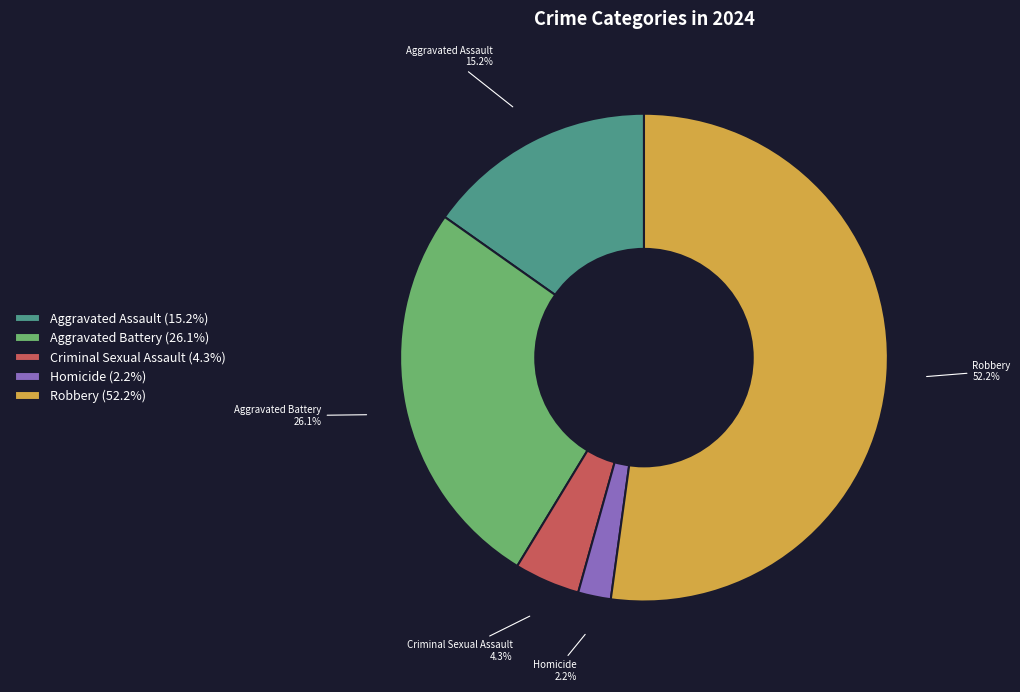

Which slice is the smallest?

Homicide